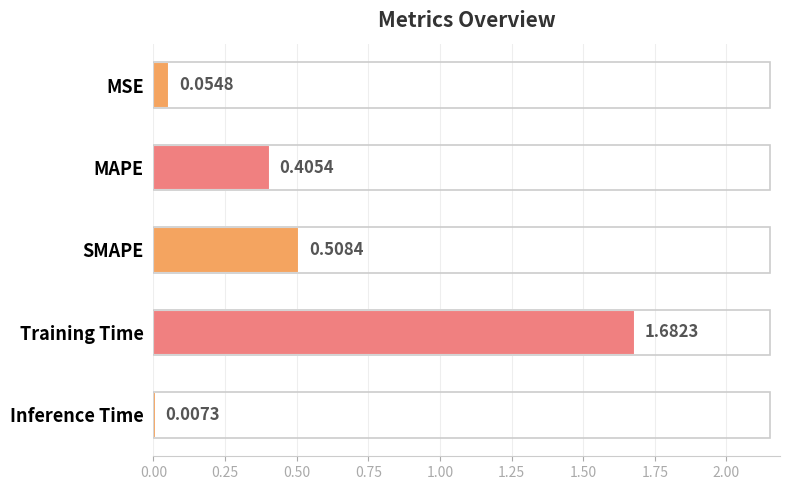

Which category has the lowest value across all series?

Inference Time